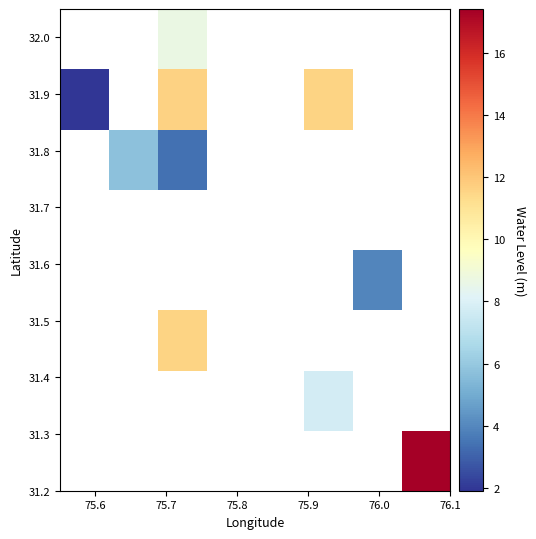

Count the number of data series in this chart.

8